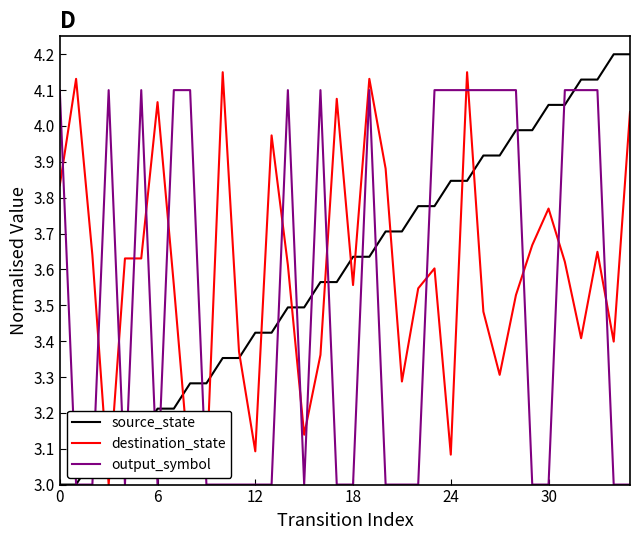

After their last crossing, which series has the higher values: destination_state or output_symbol?

destination_state